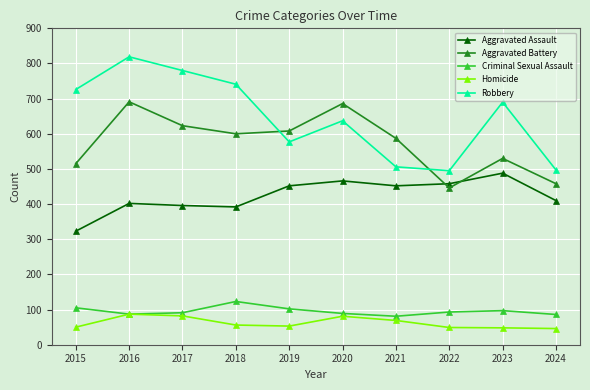

What is the smallest value displayed?

46